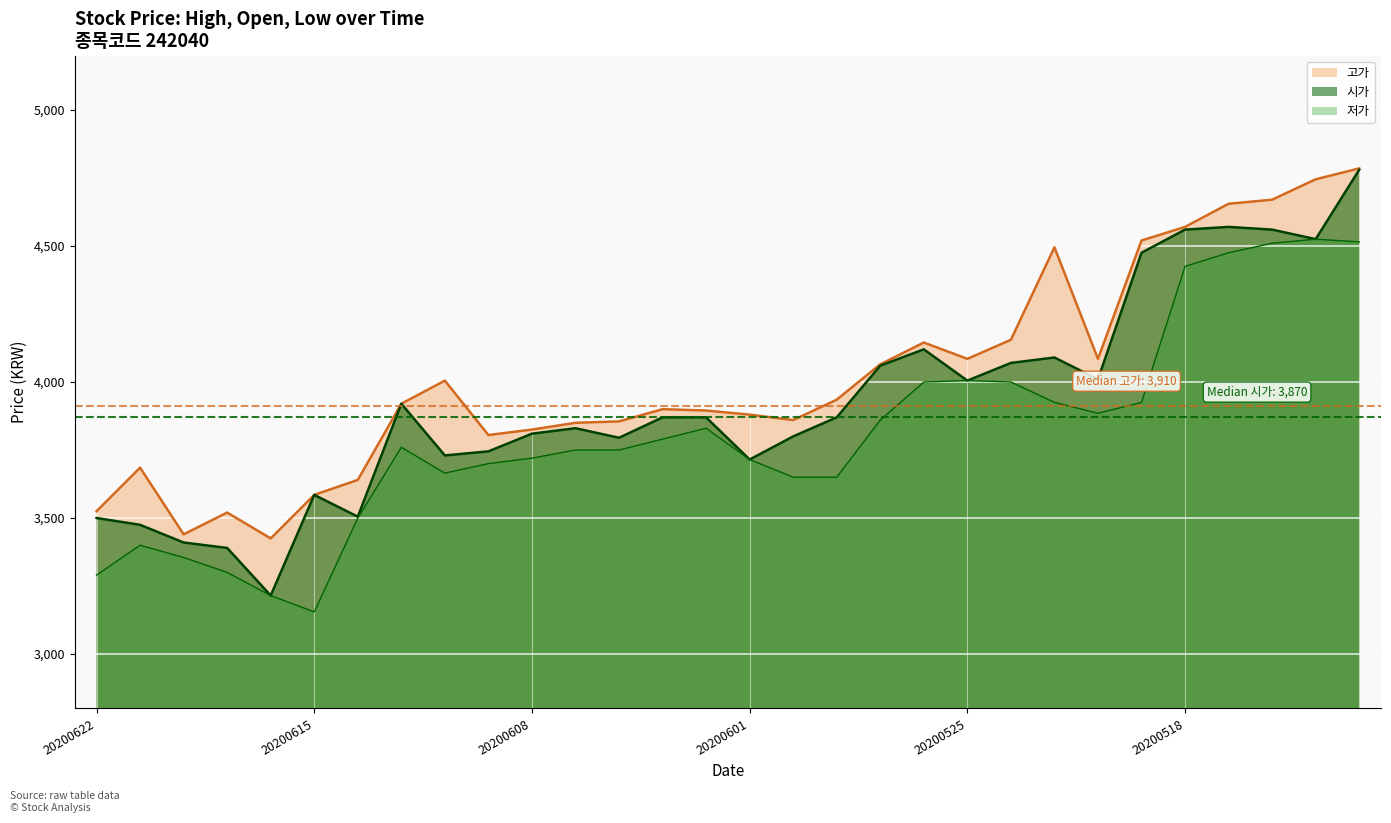

What value does the 고가 series have at 20200520, to the nearest 50?

4100